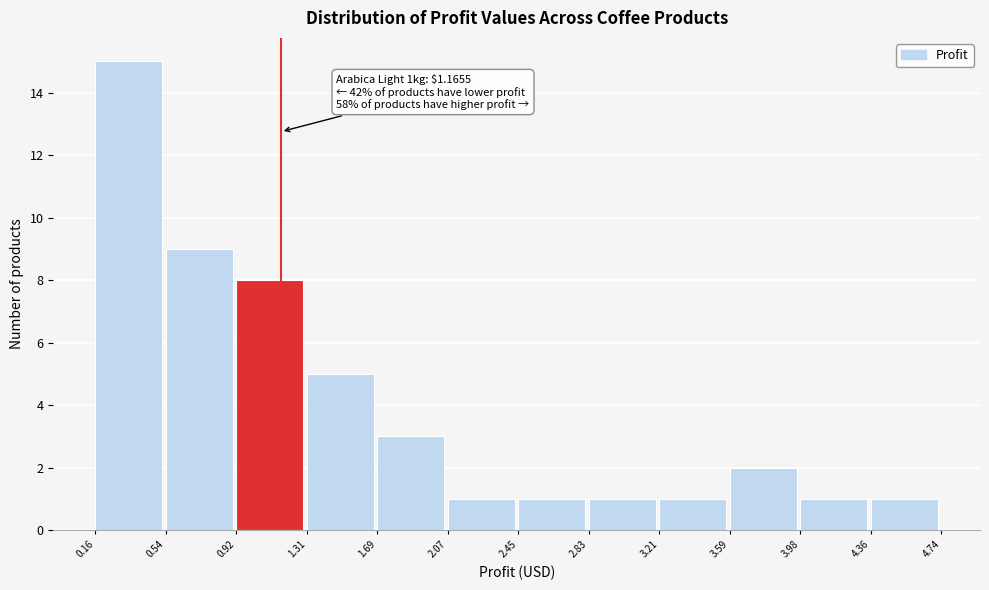

Which range on the x-axis has the tallest bar?

0.16 to 0.54